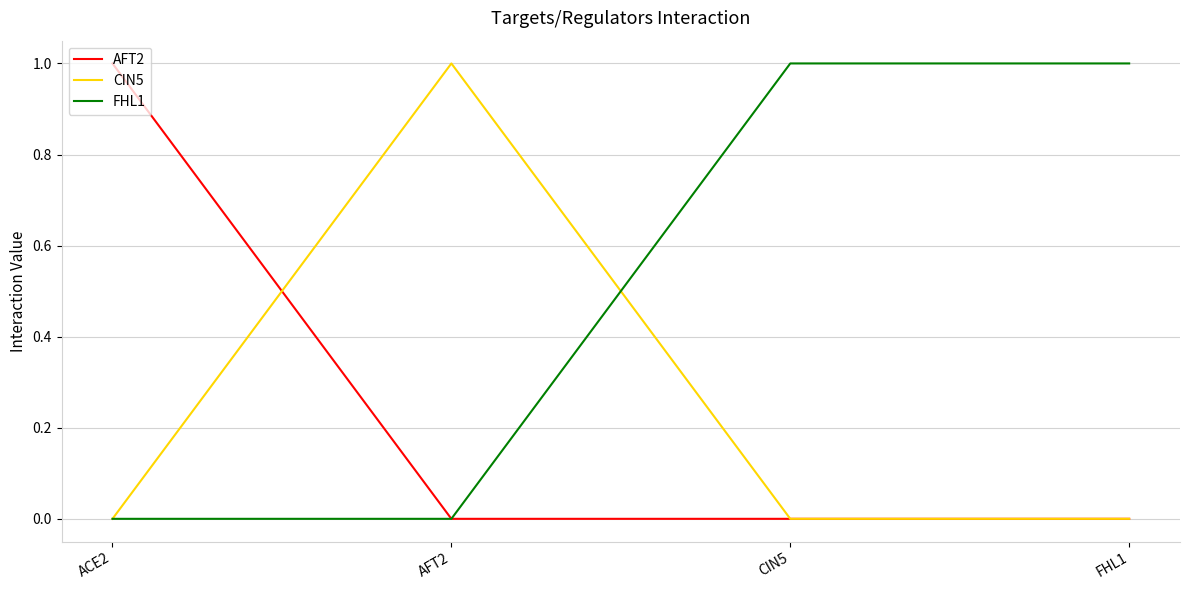

True or false: FHL1 has a value of 0 at ACE2.

True